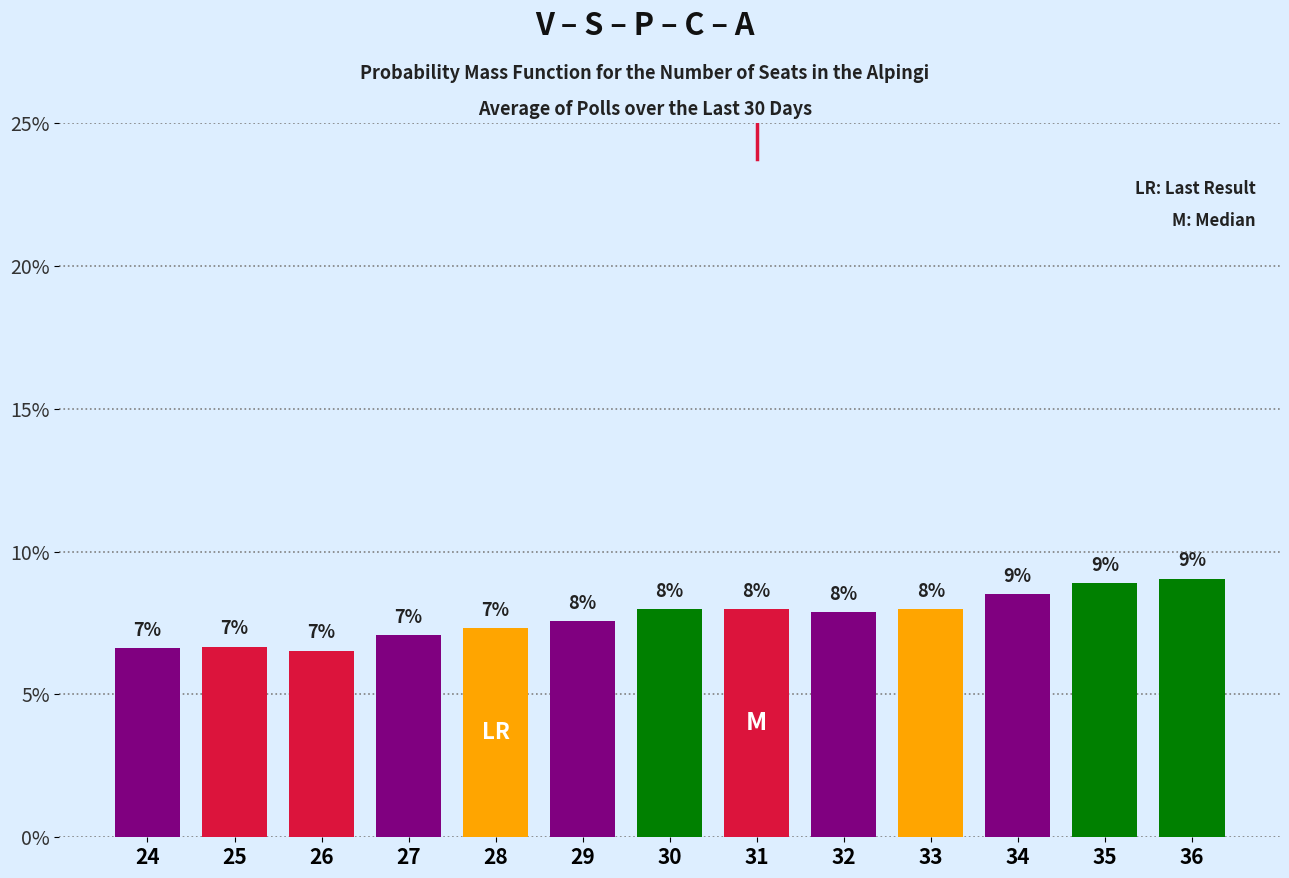

Which has a higher value, 28 or 27?

28